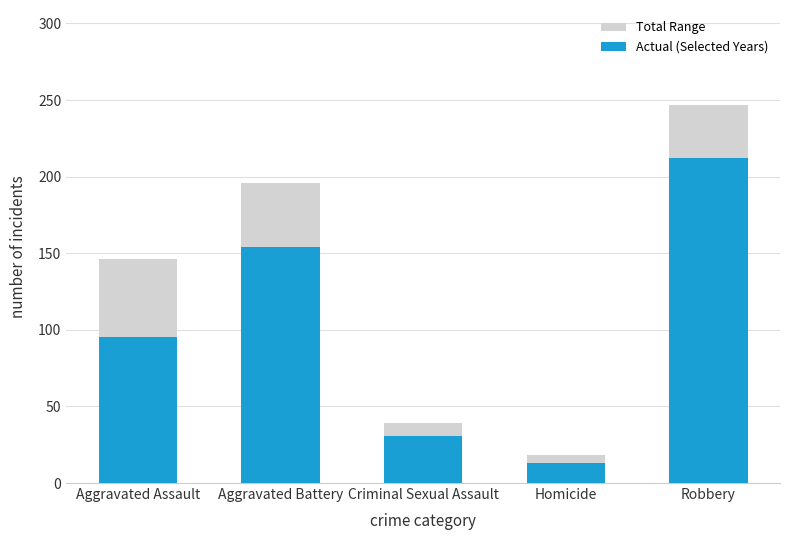

What is the spread (max minus min) of values at Aggravated Assault?

51